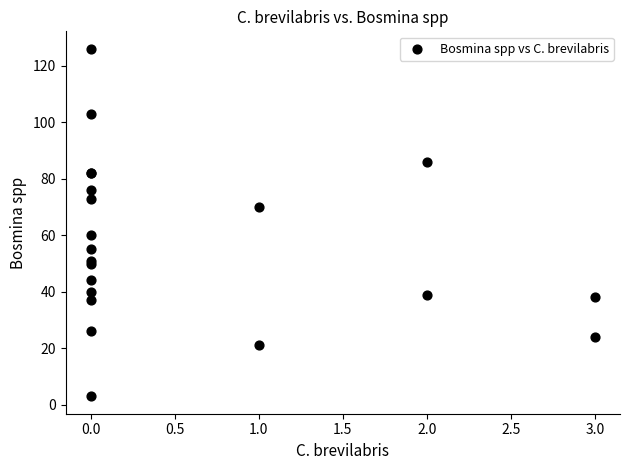

What Y value in the scatter plot is closest to 64?

60